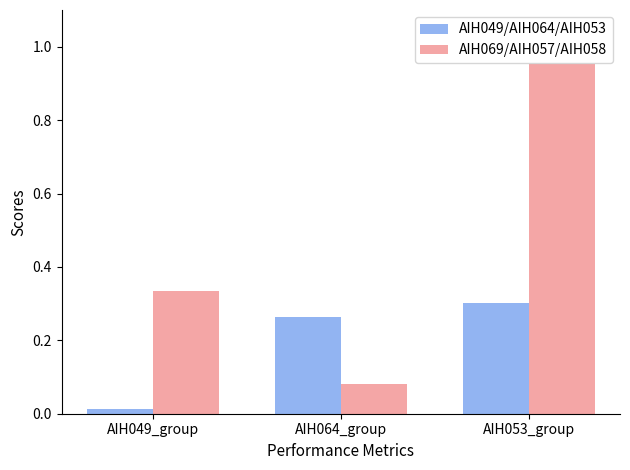

How many bars are there in each group?

2